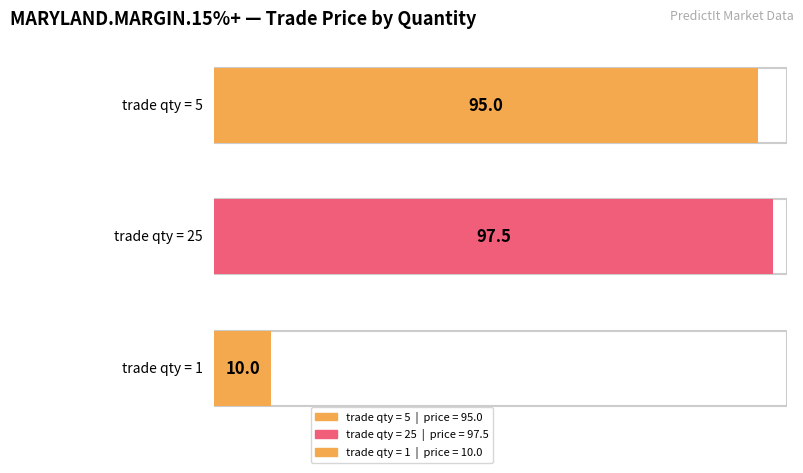

The chart shows a value of 95.0 at 5. True or false?

True